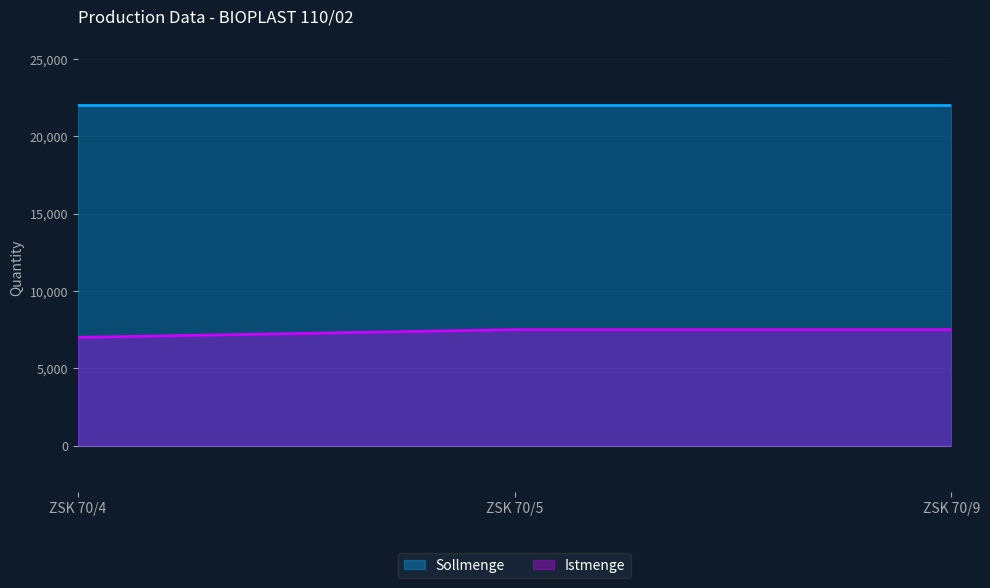

What is the greatest value displayed?

22000